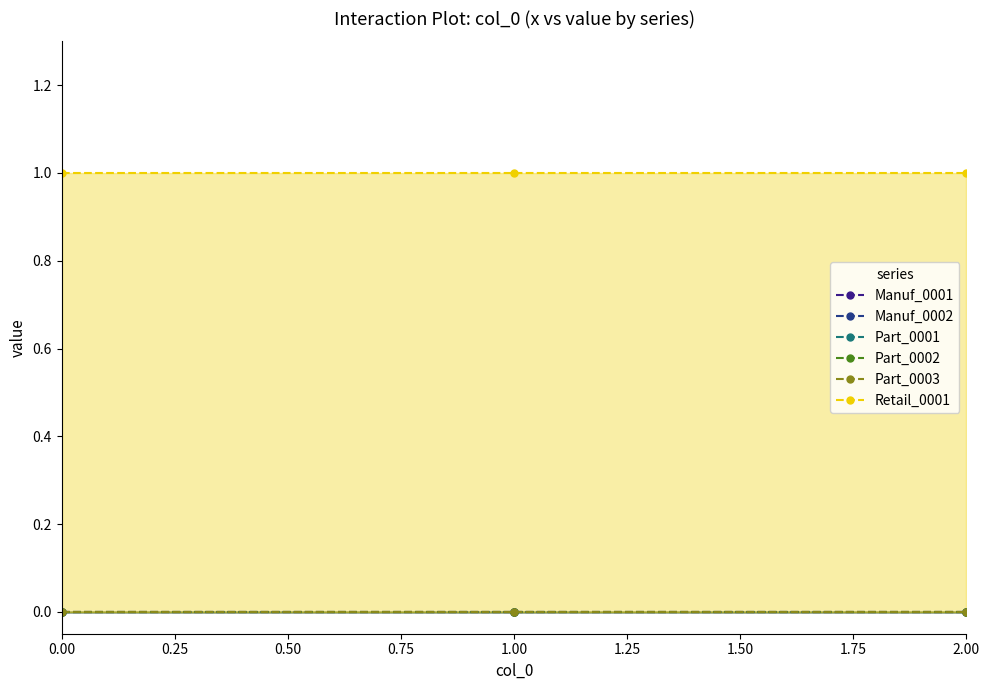

Reading right to left, list all the values displayed in this chart.

Manuf_0001: 2=0	1=0	0=0
Manuf_0002: 2=0	1=0	0=0
Part_0001: 2=0	1=0	0=0
Part_0002: 2=0	1=0	0=0
Part_0003: 2=0	1=0	0=0
Retail_0001: 2=1	1=1	0=1